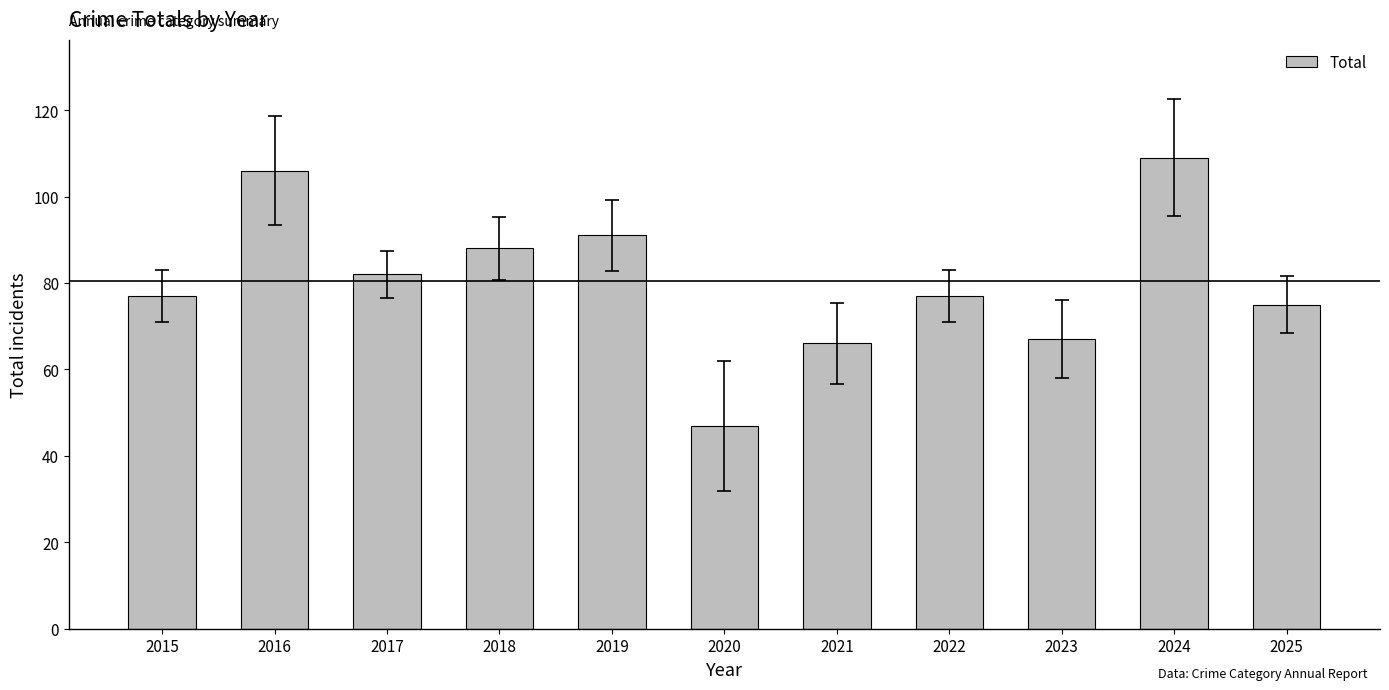

Reading left to right, list all the values displayed in this chart.

77	106	82	88	91	47	66	77	67	109	75